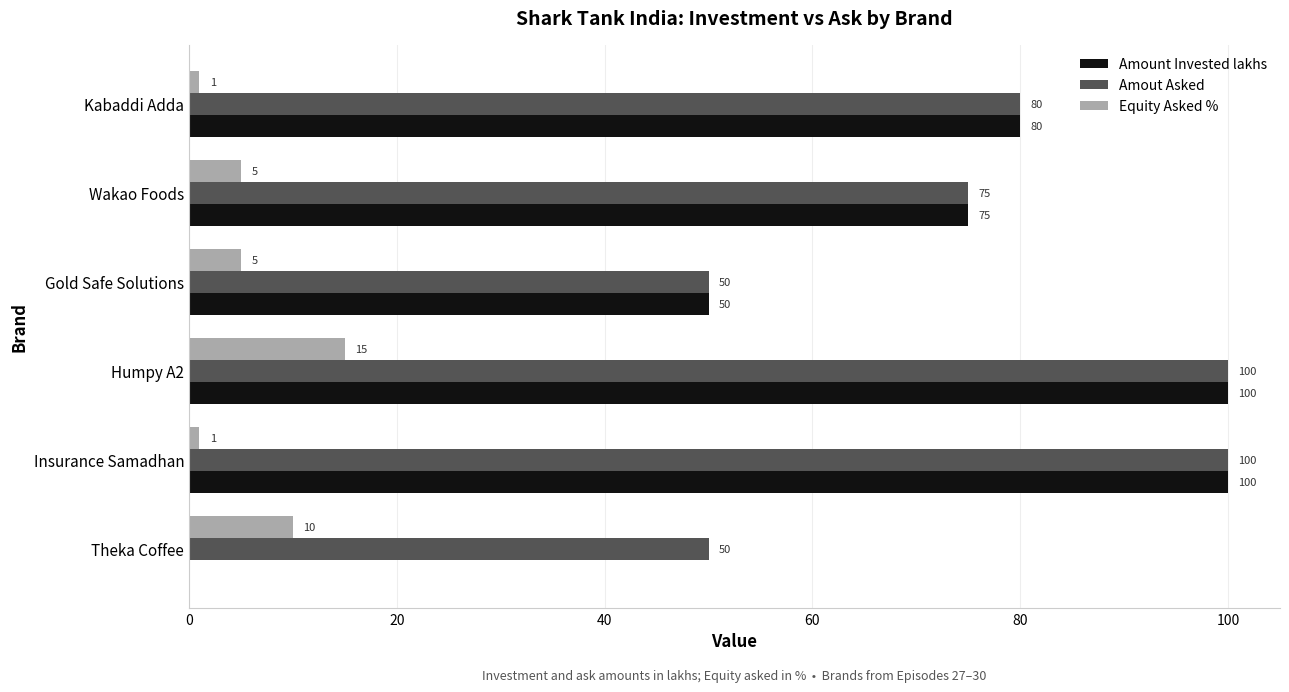

True or false: Amout Asked has a value of 79 at Theka Coffee.

False